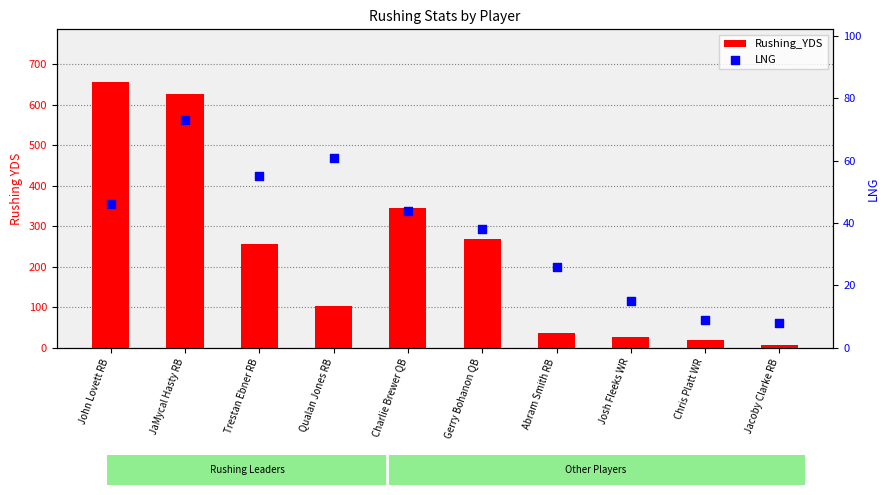

Which series has the largest total across all categories?

Rushing_YDS